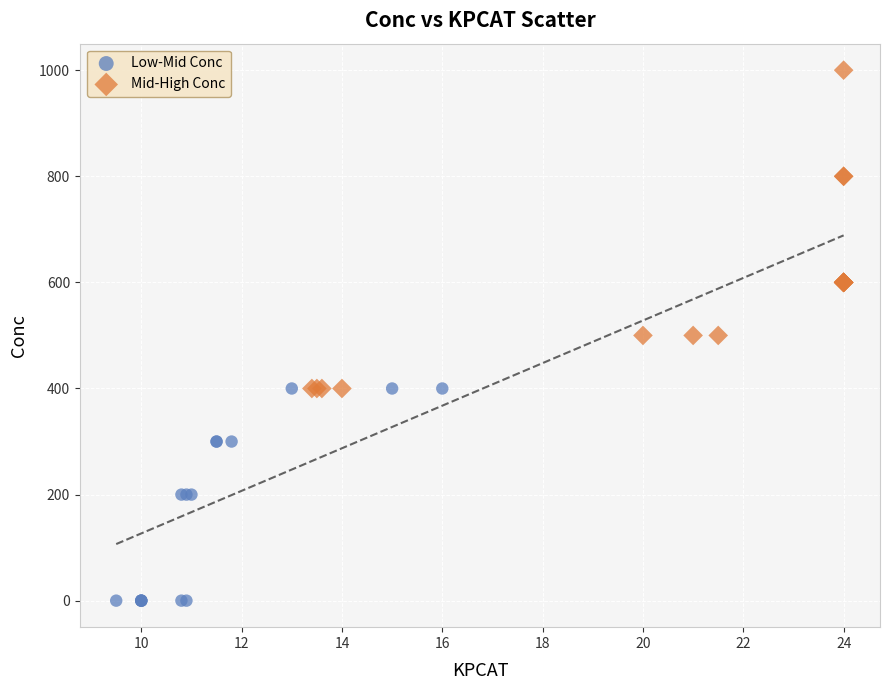

Which series contains the lowest Y value?

Low-Mid Conc